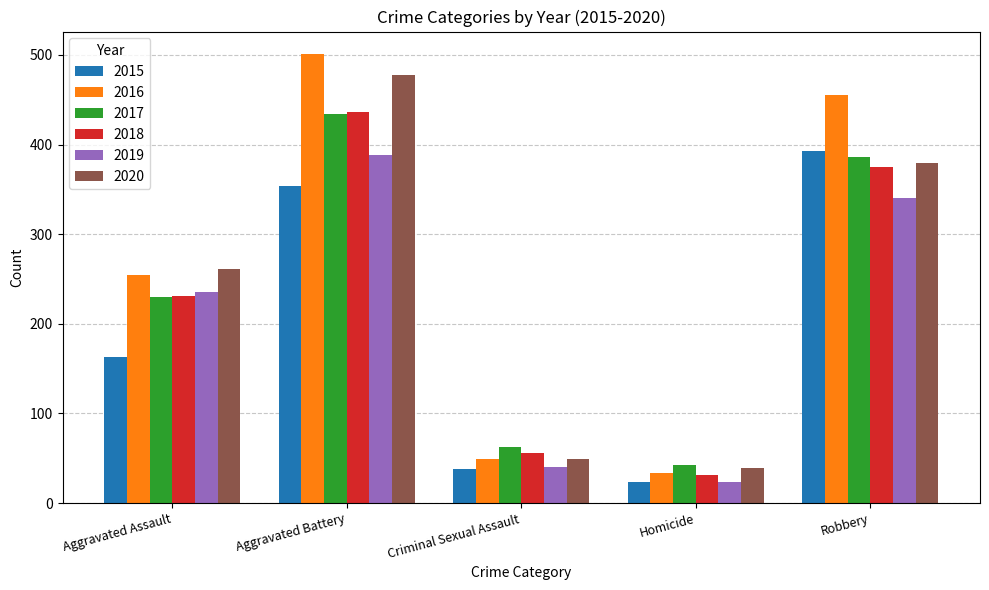

The value of 2018 at Criminal Sexual Assault is 31. True or false?

False